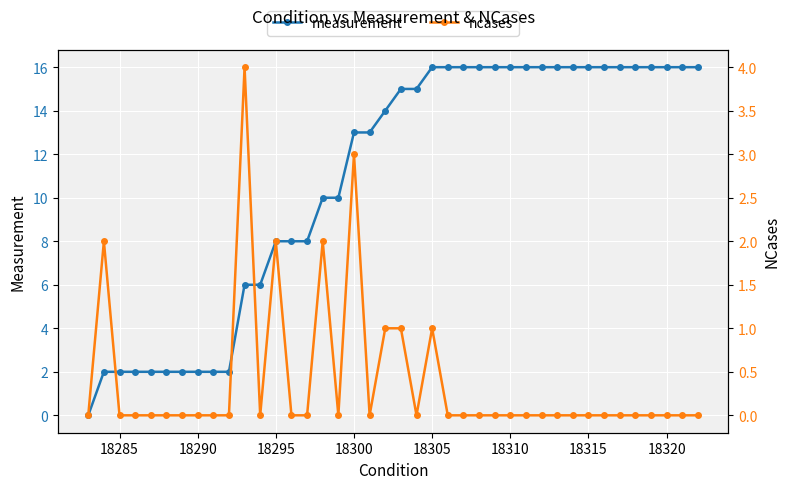

At how many categories does at least one series exceed 3?

30